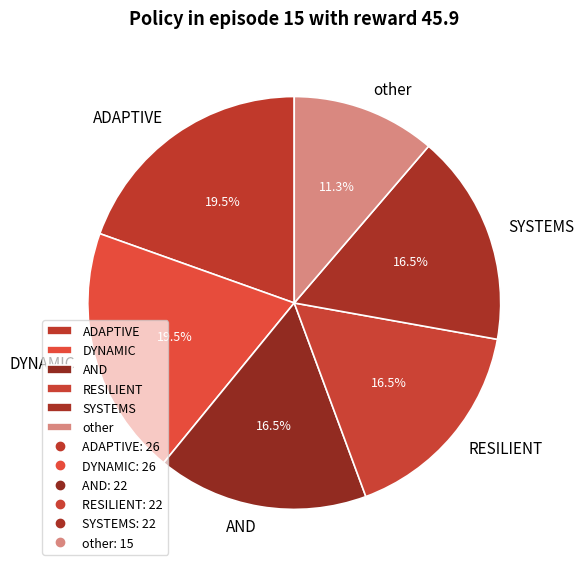

What is the smallest slice in the pie chart?

other